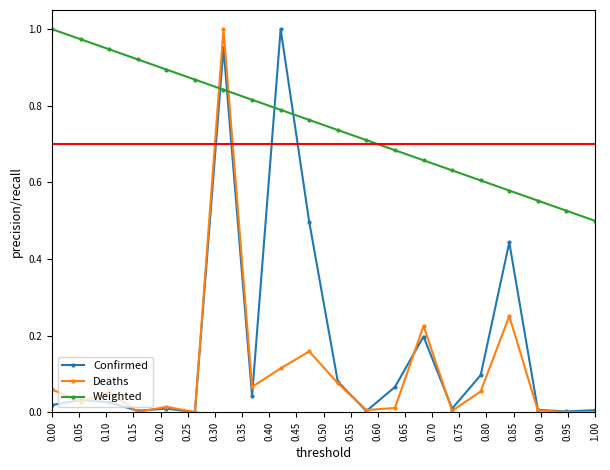

True or false: Weighted and Deaths intersect in this chart.

True